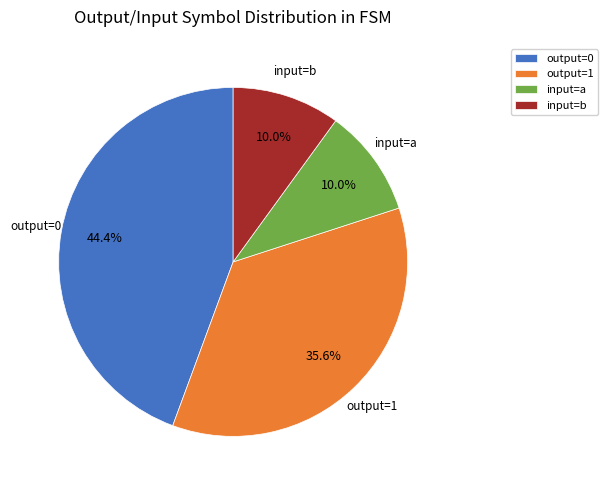

Approximately how many times larger is the value at output=0 compared to input=b?

4.4